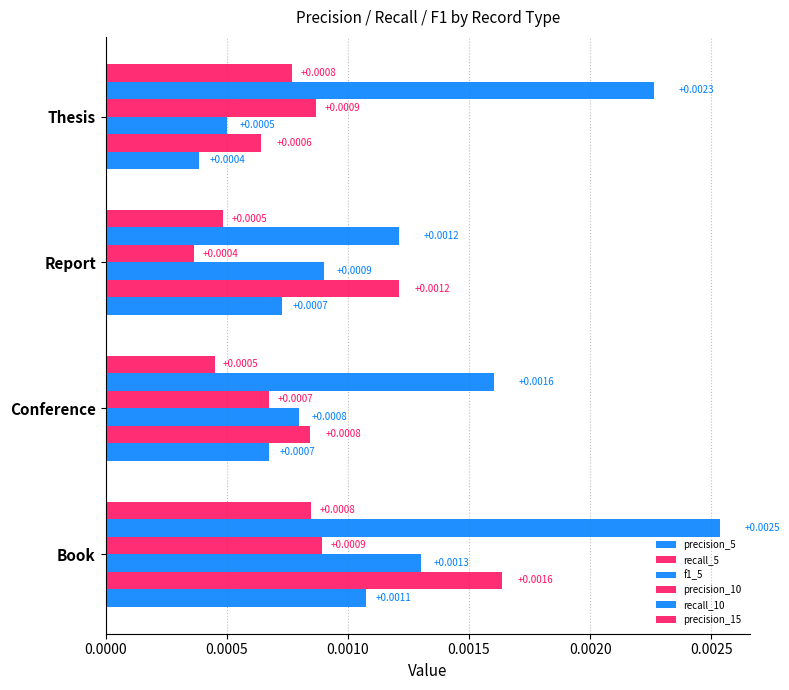

How many categories are shown in the chart?

4